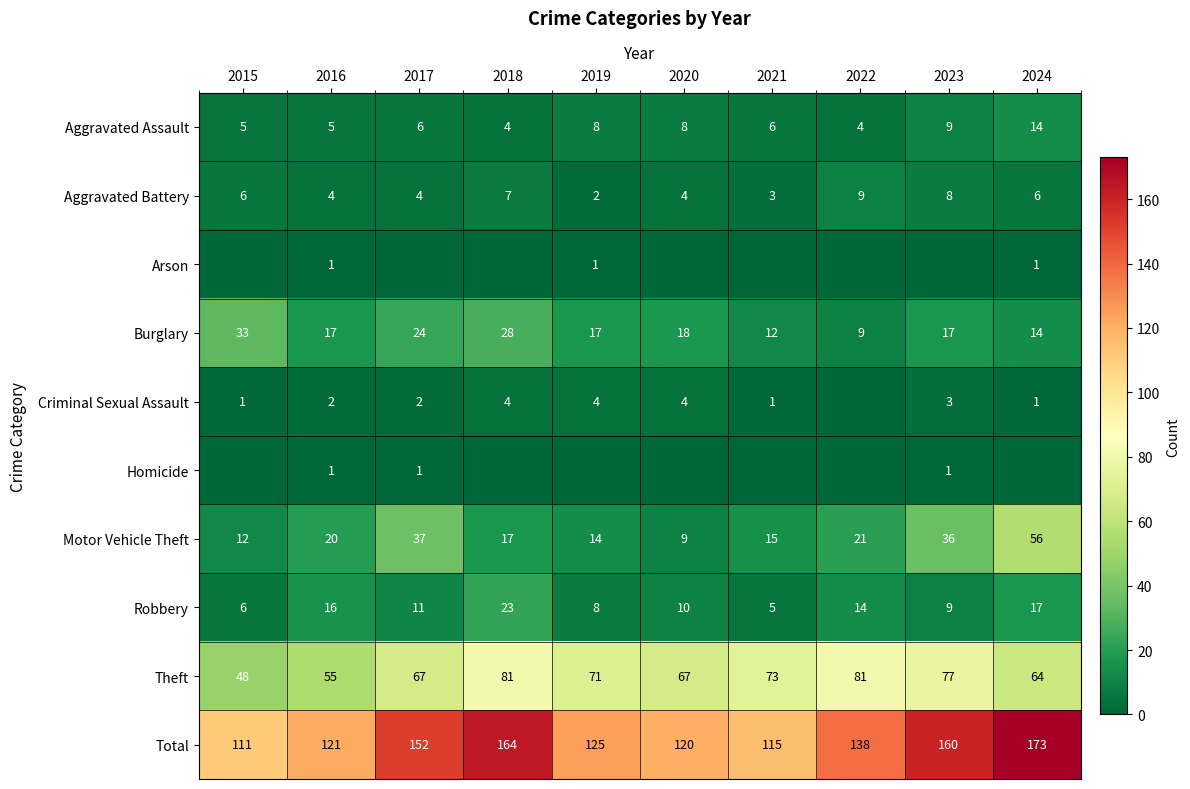

Is it true that Motor Vehicle Theft equals 89 at 2024?

False